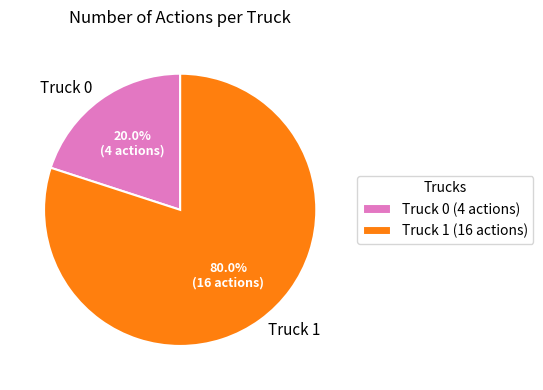

To the nearest percent, what is the difference between the largest and smallest slice percentages?

60%